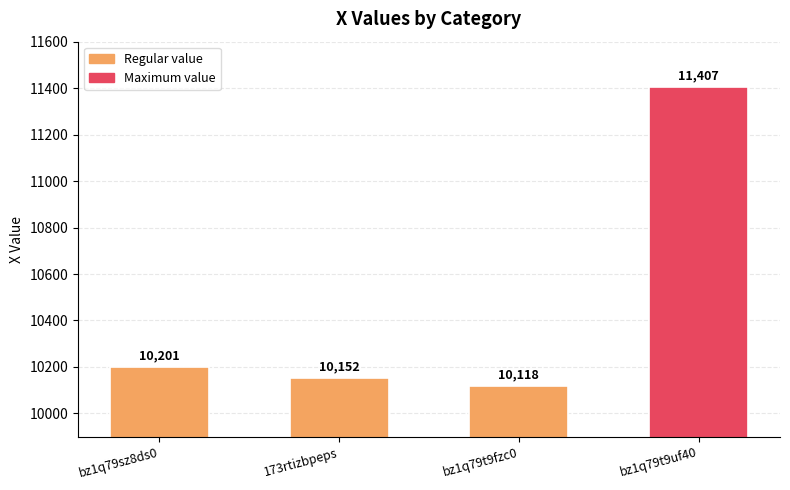

What is the average value?

10470